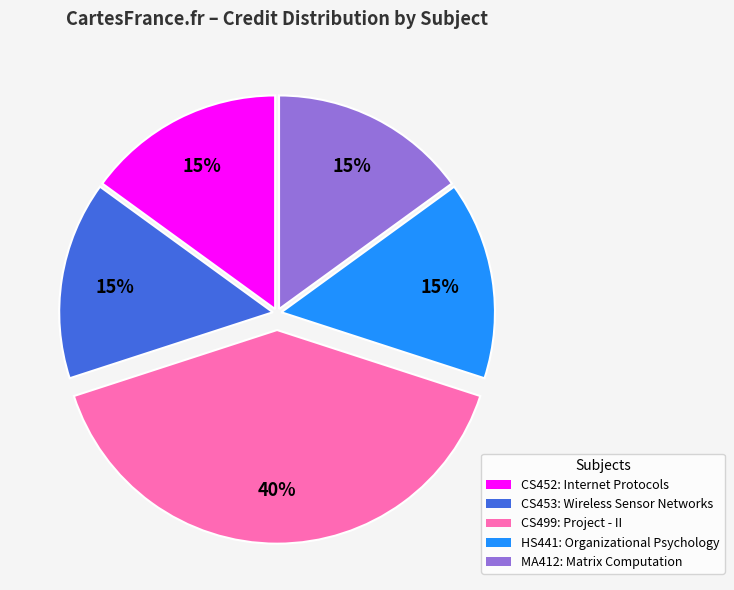

Count the number of slices in the pie.

5